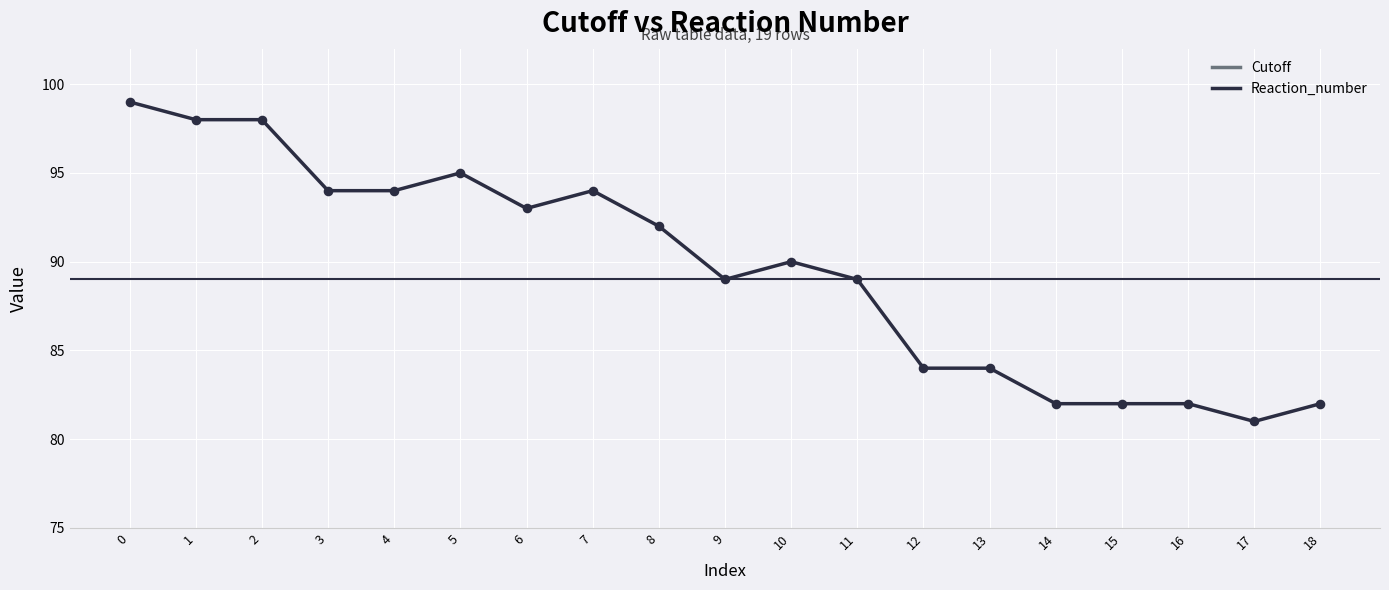

Which series reaches the minimum Y coordinate?

Cutoff